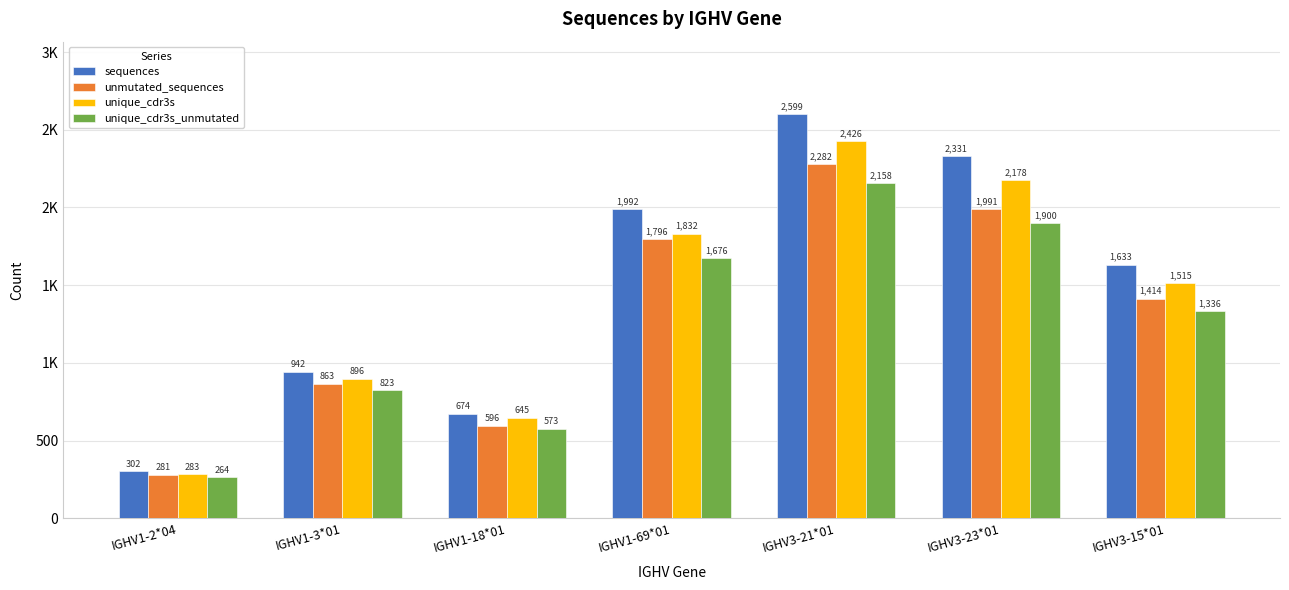

Is it true that sequences equals 3760 at IGHV3-21*01?

False